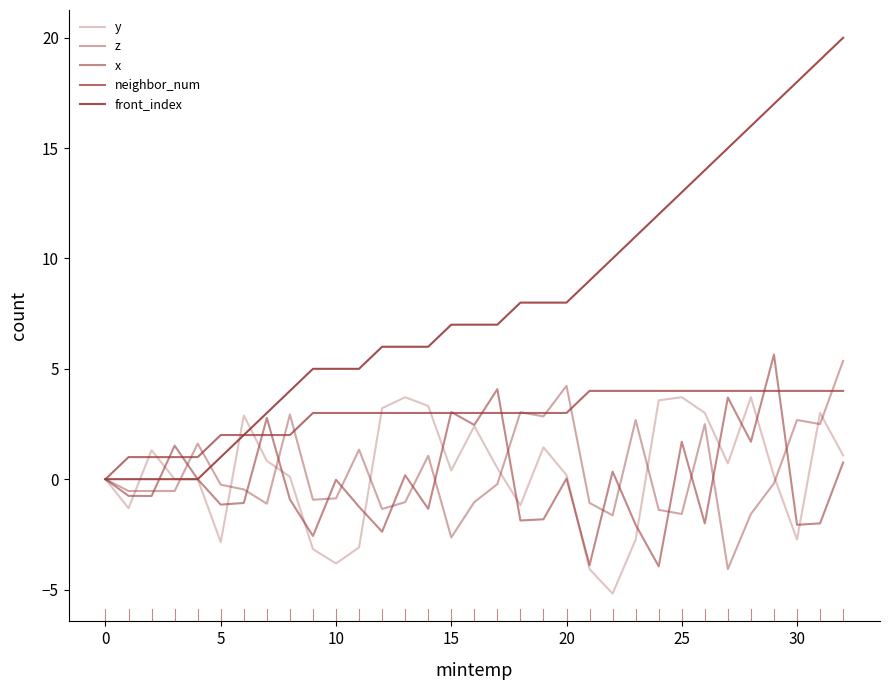

How many lines are shown in the chart?

5